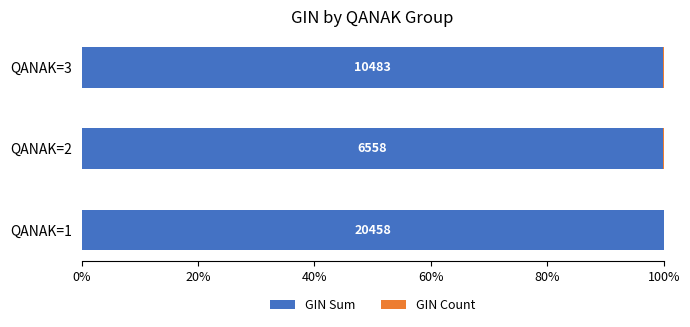

How many categories are shown in the chart?

3